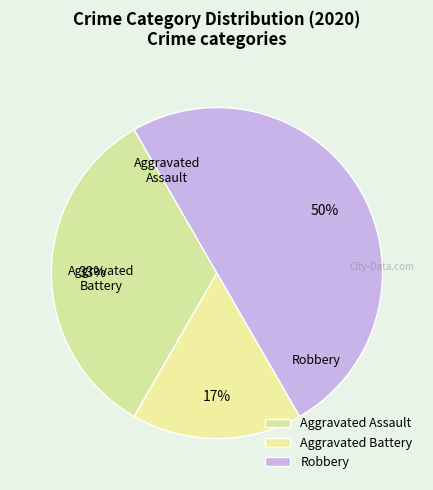

What percentage is the Robbery slice, to the nearest percent?

50%